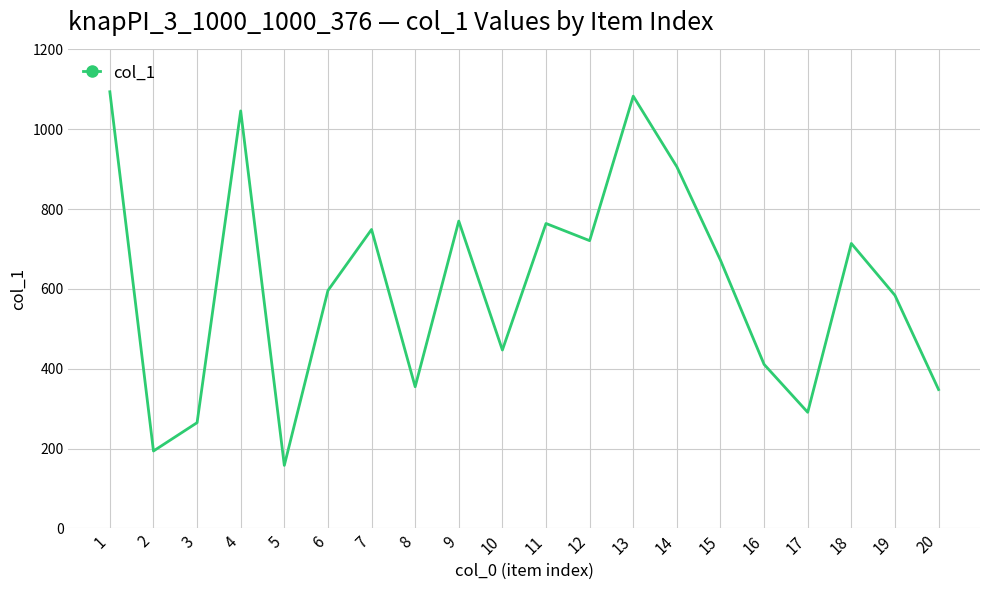

What is the minimum value shown in the chart?

158